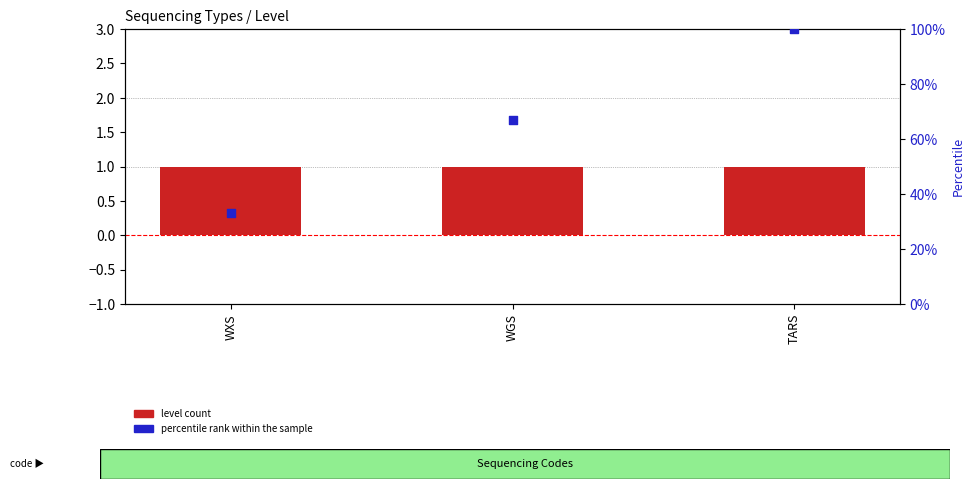

What are all the series names shown in the legend?

level count, percentile rank within the sample